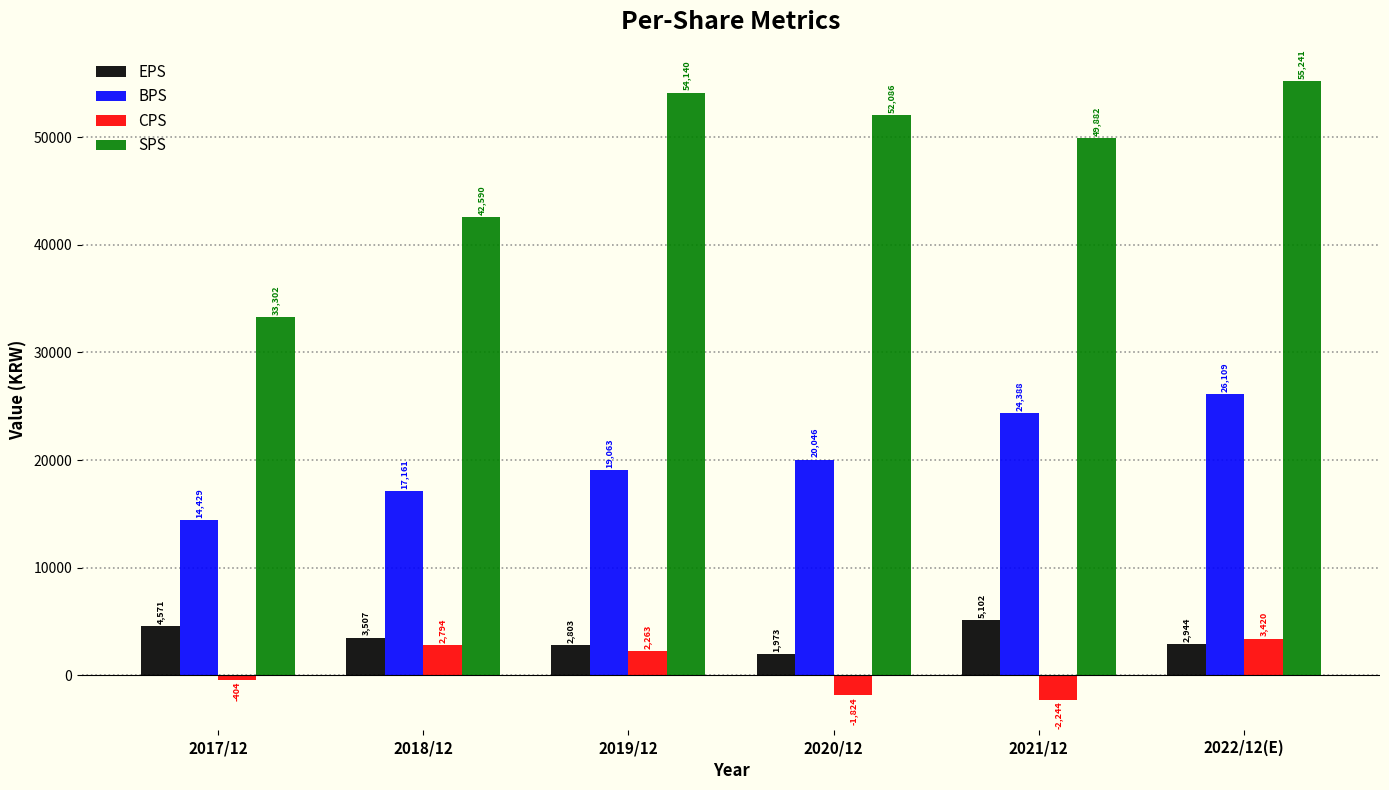

What value does the EPS series have at 2022/12(E)?

2944